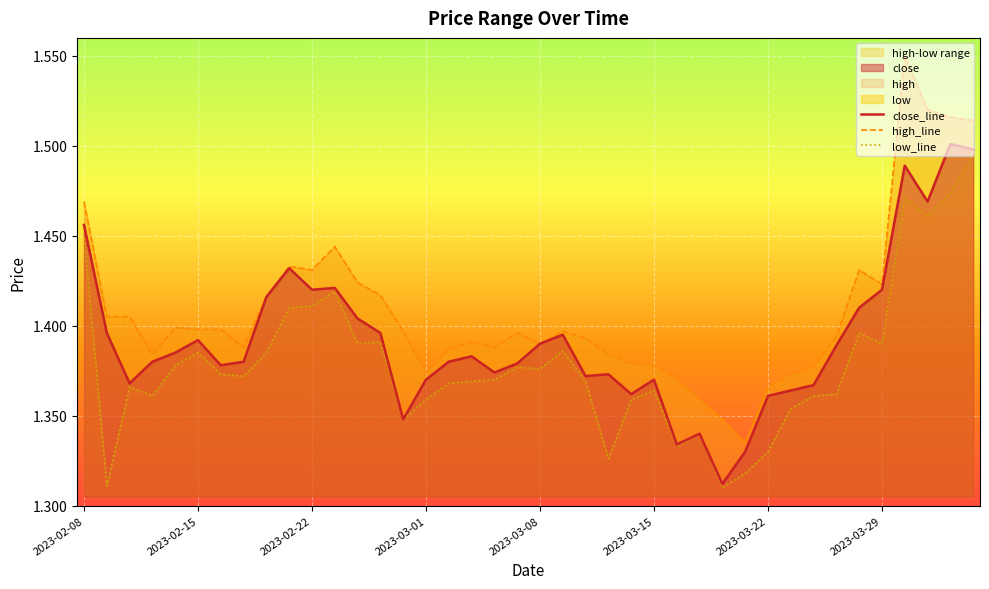

What is the greatest value displayed?

1.6